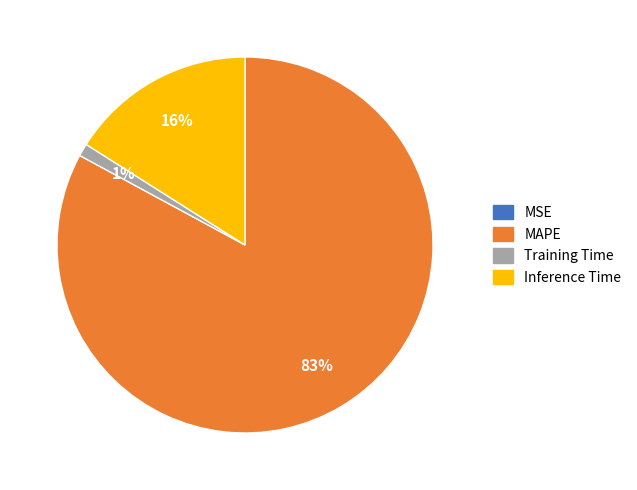

Which category has the biggest portion of the pie?

MAPE